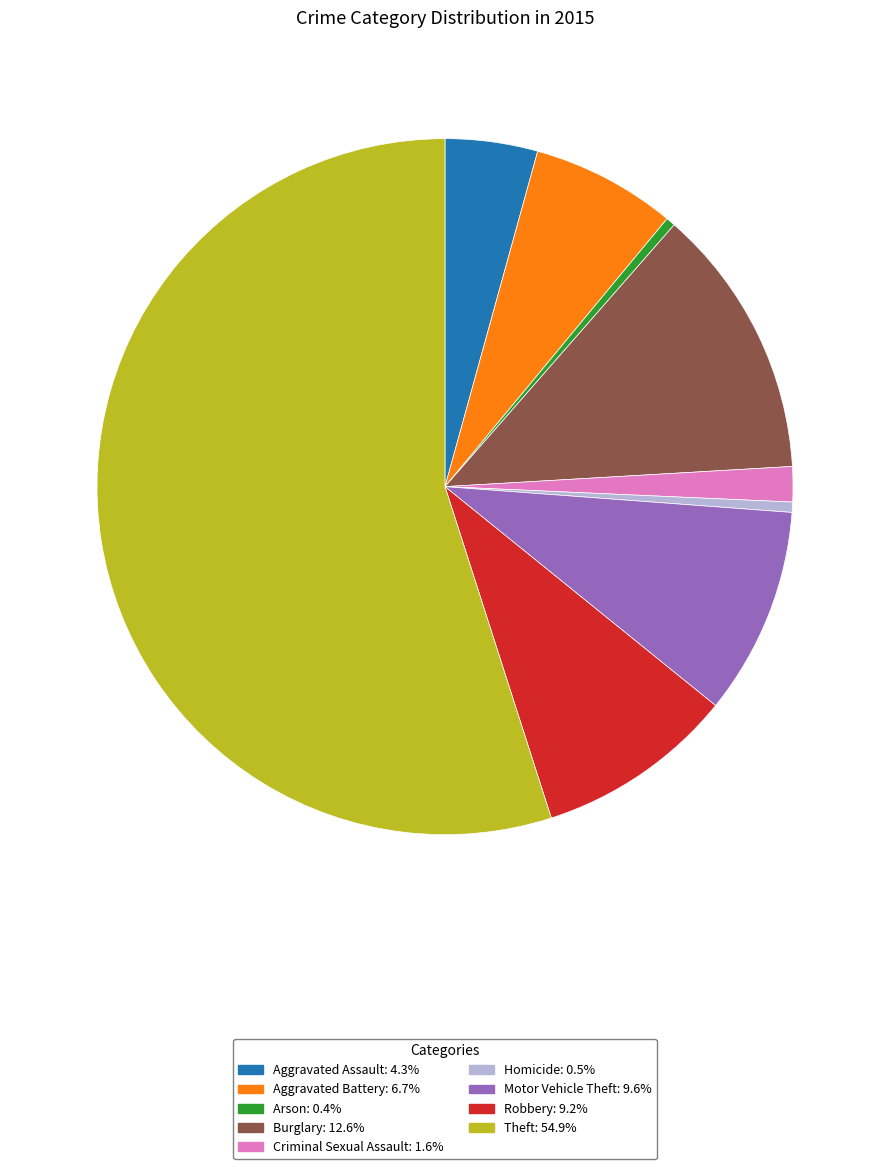

Does Motor Vehicle Theft: 9.6% represent more than half of the total?

No